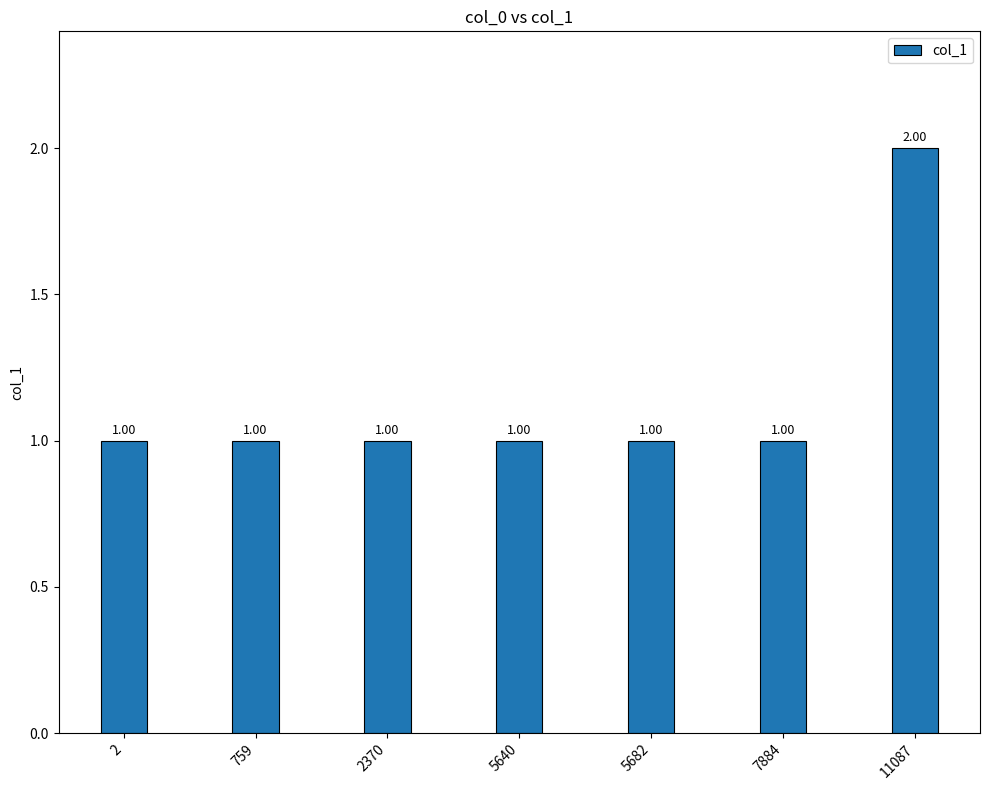

Does the chart contain any negative values?

No